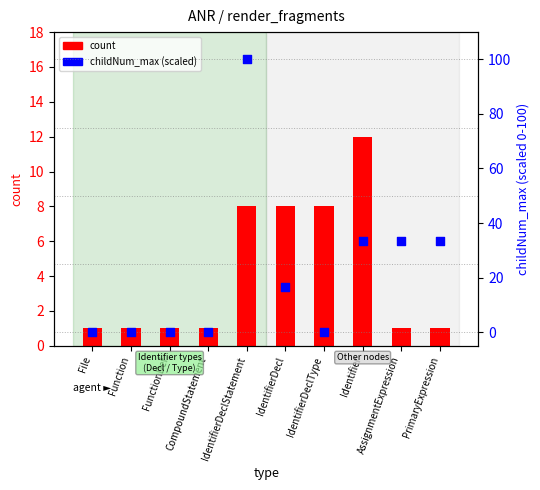

What is the total value across all series at AssignmentExpression?

34.3